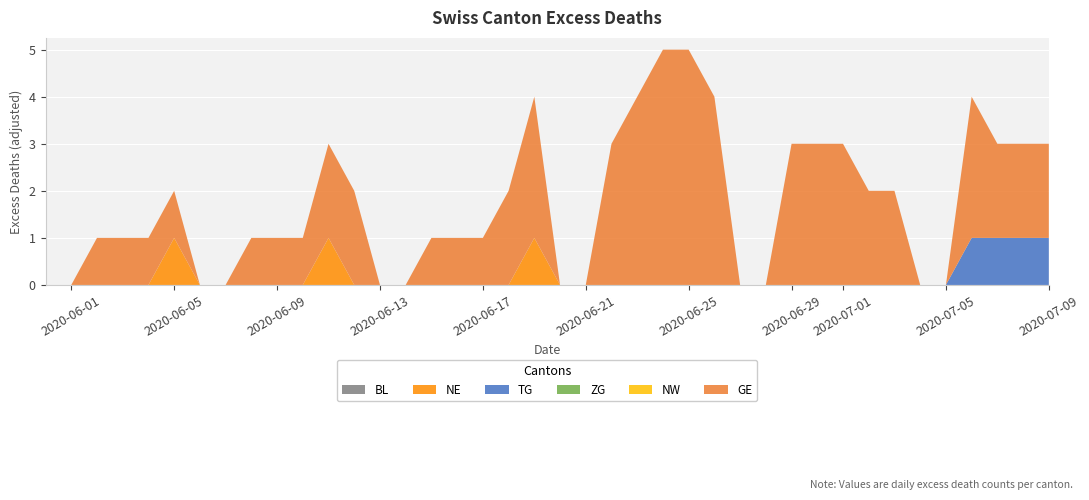

Reading left to right, what are all the values shown in this chart?

BL: 0=0	1=0	2=0	3=0	4=0	5=0	6=0	7=0	8=0	9=0	10=0	11=0	12=0	13=0	14=0	15=0	16=0	17=0	18=0	19=0	20=0	21=0	22=0	23=0	24=0	25=0	26=0	27=0	28=0	29=0	30=0	31=0	32=0	33=0	34=0	35=0	36=0	37=0	38=0	39=0
NE: 0=0	1=0	2=0	3=0	4=0	5=1	6=0	7=0	8=0	9=0	10=0	11=1	12=0	13=0	14=0	15=0	16=0	17=0	18=0	19=1	20=0	21=0	22=0	23=0	24=0	25=0	26=0	27=0	28=0	29=0	30=0	31=0	32=0	33=0	34=0	35=0	36=0	37=0	38=0	39=0
TG: 0=0	1=0	2=0	3=0	4=0	5=0	6=0	7=0	8=0	9=0	10=0	11=0	12=0	13=0	14=0	15=0	16=0	17=0	18=0	19=0	20=0	21=0	22=0	23=0	24=0	25=0	26=0	27=0	28=0	29=0	30=0	31=0	32=0	33=0	34=0	35=0	36=1	37=1	38=1	39=1
ZG: 0=0	1=0	2=0	3=0	4=0	5=0	6=0	7=0	8=0	9=0	10=0	11=0	12=0	13=0	14=0	15=0	16=0	17=0	18=0	19=0	20=0	21=0	22=0	23=0	24=0	25=0	26=0	27=0	28=0	29=0	30=0	31=0	32=0	33=0	34=0	35=0	36=0	37=0	38=0	39=0
NW: 0=0	1=0	2=0	3=0	4=0	5=0	6=0	7=0	8=0	9=0	10=0	11=0	12=0	13=0	14=0	15=0	16=0	17=0	18=0	19=0	20=0	21=0	22=0	23=0	24=0	25=0	26=0	27=0	28=0	29=0	30=0	31=0	32=0	33=0	34=0	35=0	36=0	37=0	38=0	39=0
GE: 0=0	1=0	2=1	3=1	4=1	5=1	6=0	7=0	8=1	9=1	10=1	11=2	12=2	13=0	14=0	15=1	16=1	17=1	18=2	19=3	20=0	21=0	22=3	23=4	24=5	25=5	26=4	27=0	28=0	29=3	30=3	31=3	32=2	33=2	34=0	35=0	36=3	37=2	38=2	39=2